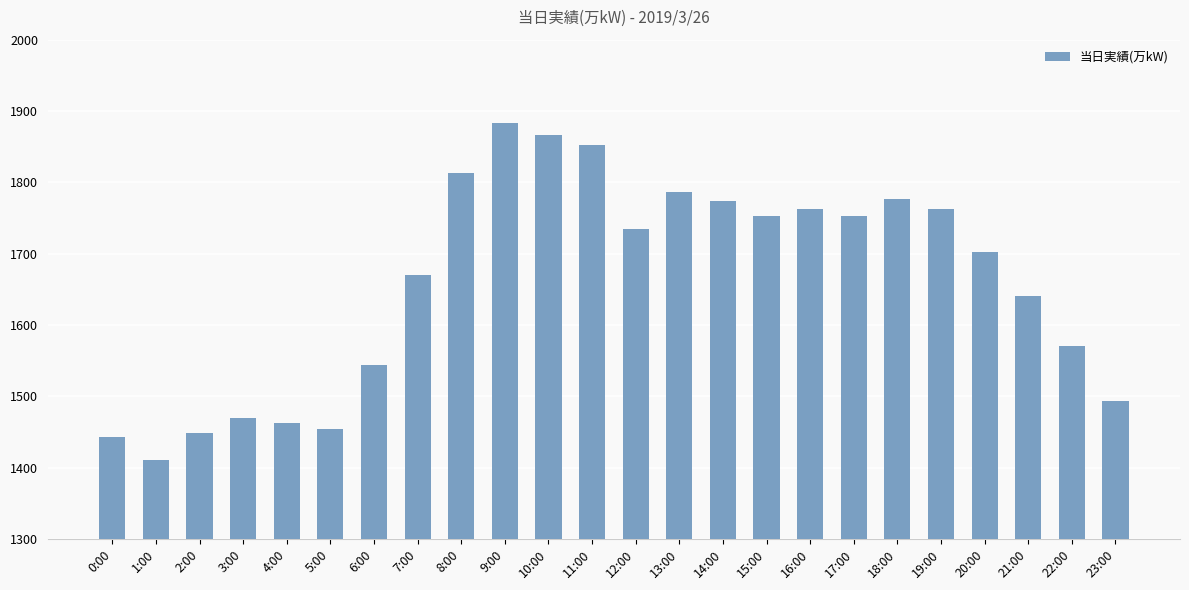

The value at 5:00 is 681. True or false?

False